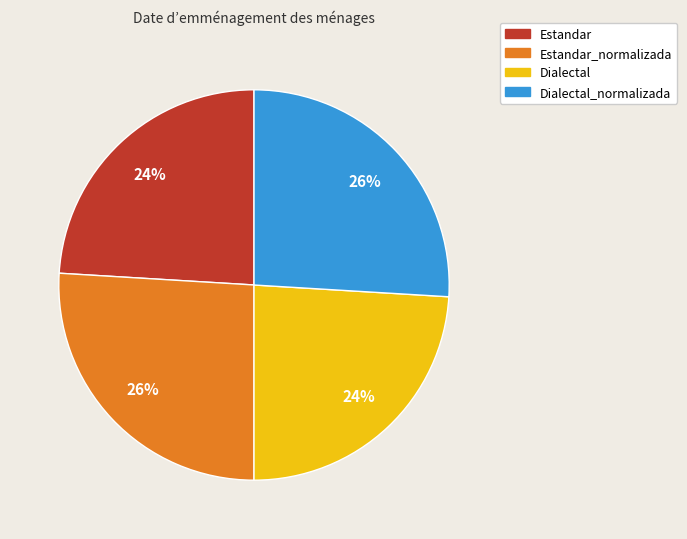

To the nearest percent, what is the average slice percentage?

25%